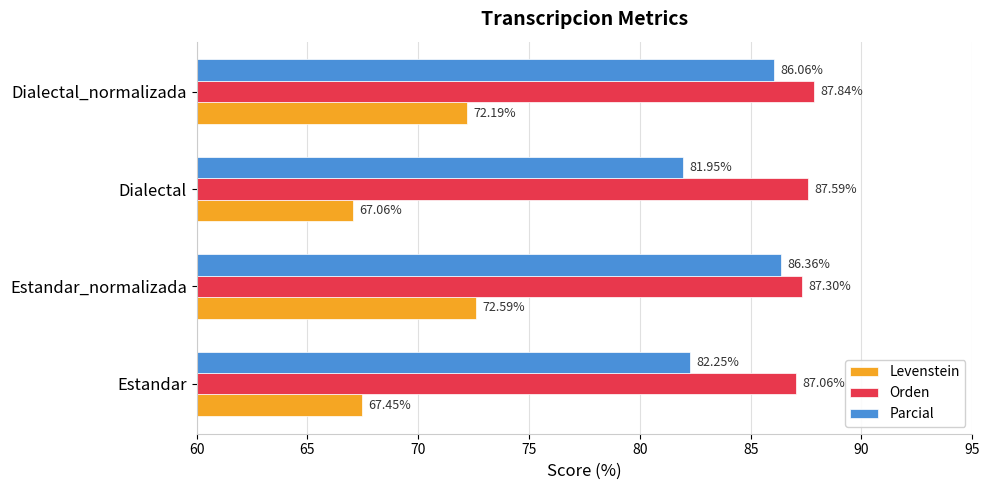

At how many categories does at least one series exceed 78?

4